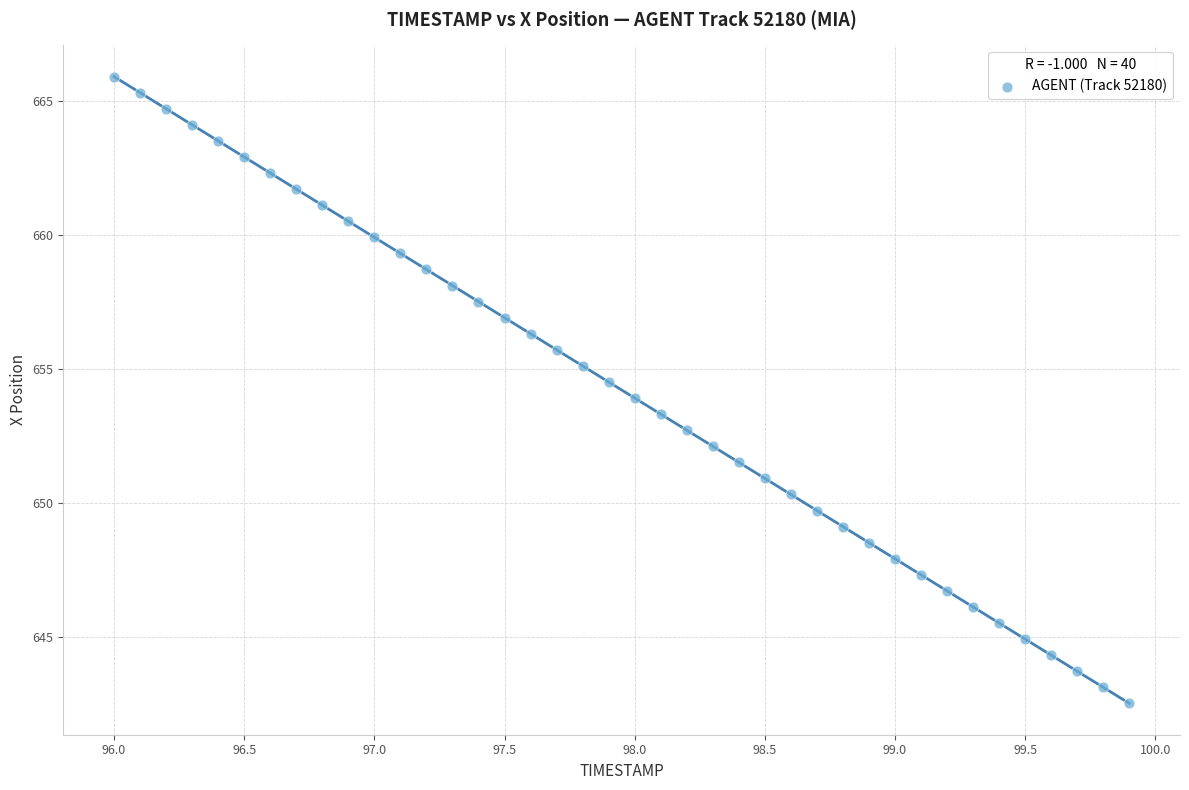

What is the range of X values (max minus min)?

3.9